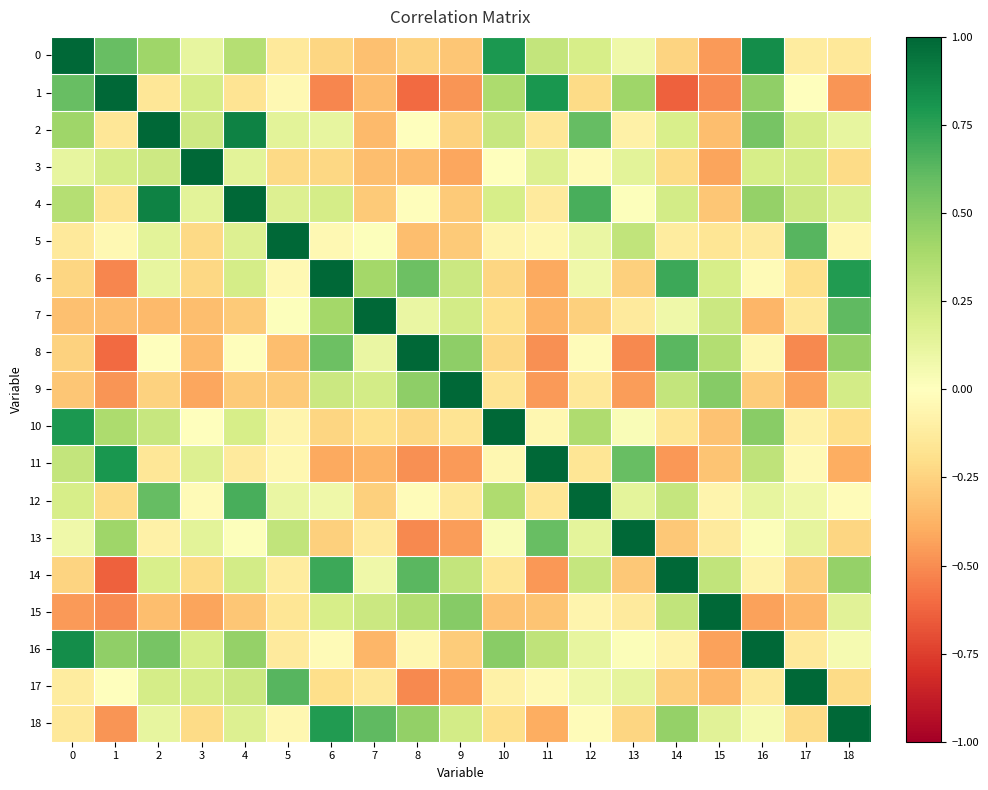

What is the smallest value displayed?

-0.6